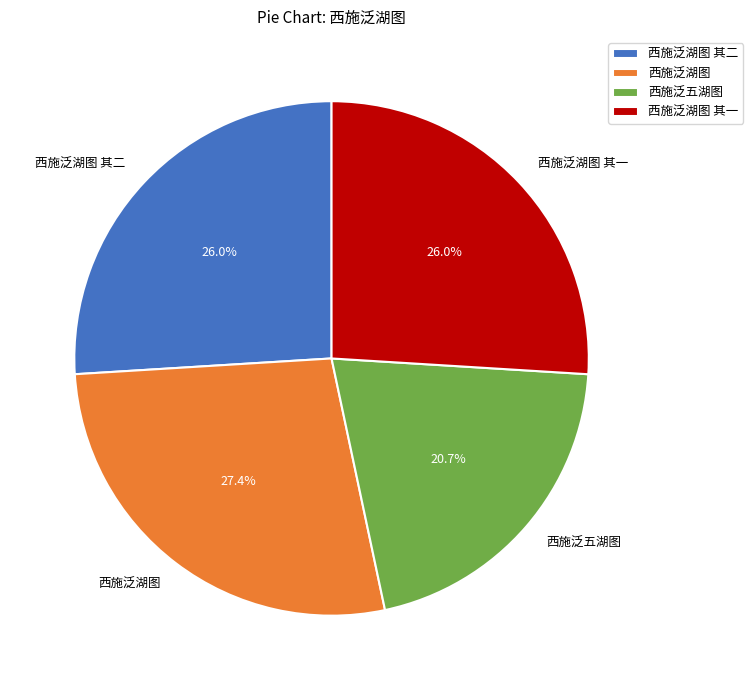

How many segments does this pie chart have?

4